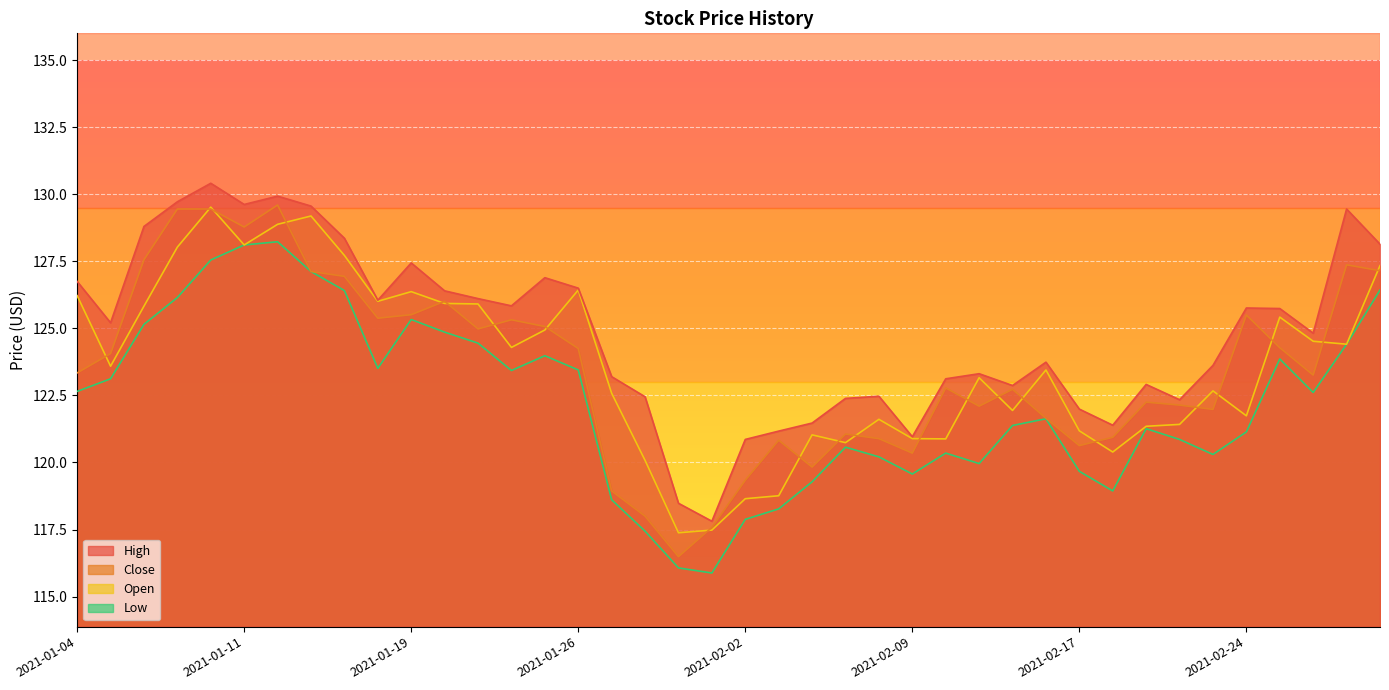

What is the minimum value for Close?

116.5